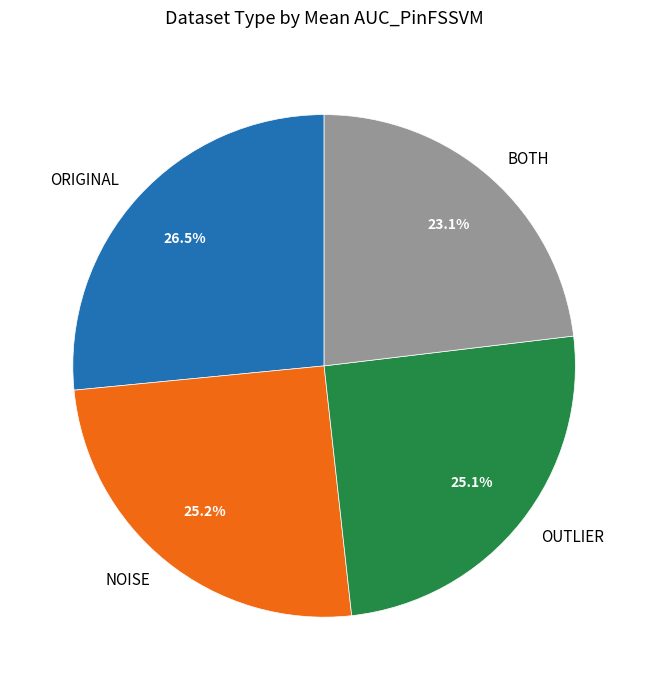

Is there a majority slice in this chart?

No